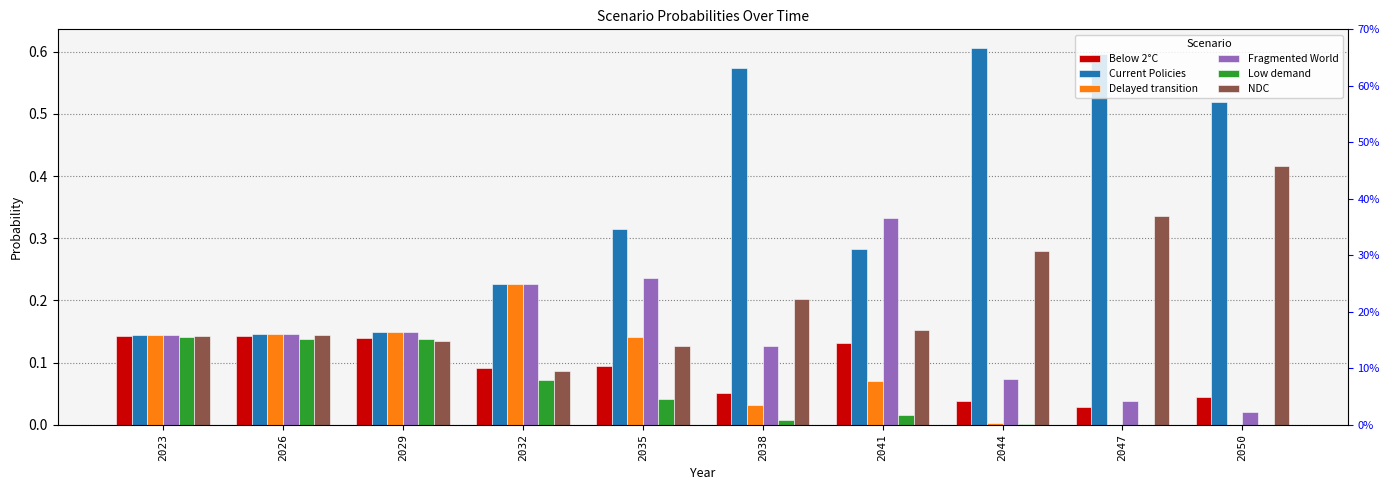

Reading left to right, extract all data points from this chart.

Below 2°C: 0.1	0.1	0.1	0.1	0.1	0.1	0.1	0.0	0.0	0.0
Current Policies: 0.1	0.1	0.1	0.2	0.3	0.6	0.3	0.6	0.6	0.5
Delayed transition: 0.1	0.1	0.1	0.2	0.1	0.0	0.1	0.0	0.0	0.0
Fragmented World: 0.1	0.1	0.1	0.2	0.2	0.1	0.3	0.1	0.0	0.0
Low demand: 0.1	0.1	0.1	0.1	0.0	0.0	0.0	0.0	0.0	0.0
NDC: 0.1	0.1	0.1	0.1	0.1	0.2	0.2	0.3	0.3	0.4